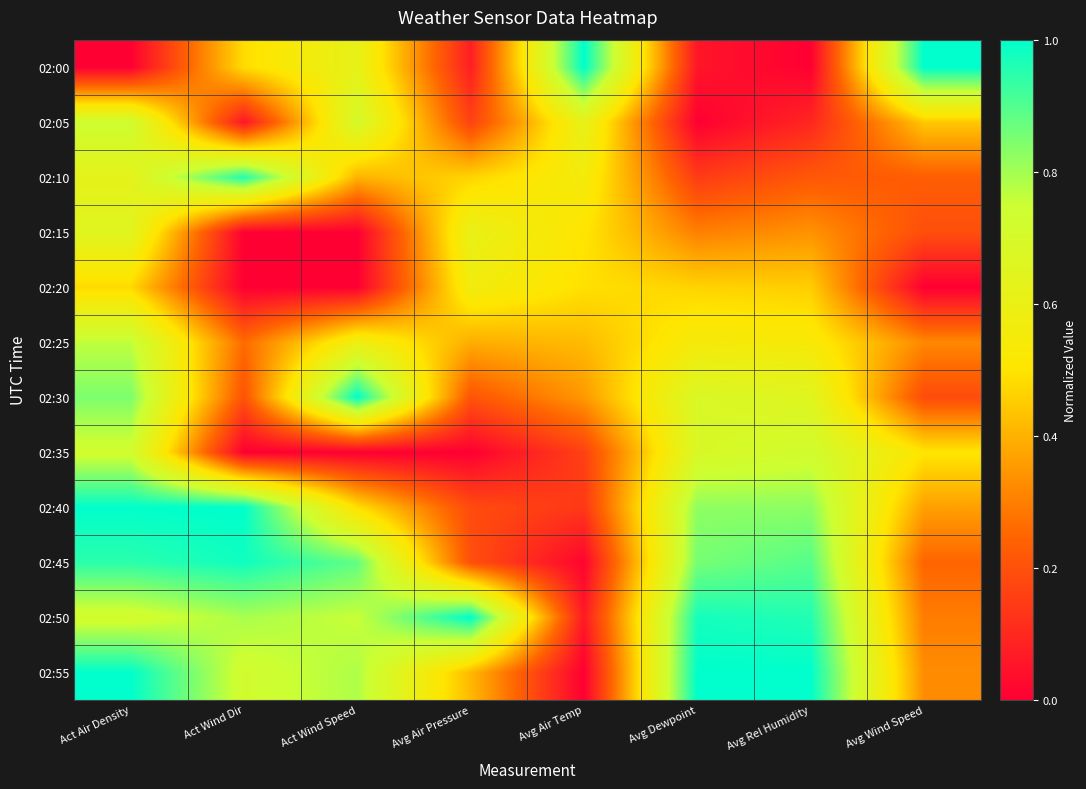

Reading right to left, what are all the values shown in this chart?

02:00: Avg Wind Speed=1.0	Avg Rel Humidity=0.0	Avg Dewpoint=0.1	Avg Air Temp=1.0	Avg Air Pressure=0.1	Act Wind Speed=0.6	Act Wind Dir=0.5	Act Air Density=0.0
02:05: Avg Wind Speed=0.4	Avg Rel Humidity=0.1	Avg Dewpoint=0.0	Avg Air Temp=0.6	Avg Air Pressure=0.2	Act Wind Speed=0.7	Act Wind Dir=0.1	Act Air Density=0.7
02:10: Avg Wind Speed=0.2	Avg Rel Humidity=0.2	Avg Dewpoint=0.1	Avg Air Temp=0.6	Avg Air Pressure=0.5	Act Wind Speed=0.4	Act Wind Dir=1.0	Act Air Density=0.6
02:15: Avg Wind Speed=0.2	Avg Rel Humidity=0.3	Avg Dewpoint=0.3	Avg Air Temp=0.5	Avg Air Pressure=0.6	Act Wind Speed=0.0	Act Wind Dir=0.0	Act Air Density=0.6
02:20: Avg Wind Speed=0.0	Avg Rel Humidity=0.5	Avg Dewpoint=0.5	Avg Air Temp=0.5	Avg Air Pressure=0.6	Act Wind Speed=0.0	Act Wind Dir=0.0	Act Air Density=0.5
02:25: Avg Wind Speed=0.3	Avg Rel Humidity=0.5	Avg Dewpoint=0.5	Avg Air Temp=0.4	Avg Air Pressure=0.4	Act Wind Speed=0.6	Act Wind Dir=0.3	Act Air Density=0.8
02:30: Avg Wind Speed=0.2	Avg Rel Humidity=0.7	Avg Dewpoint=0.7	Avg Air Temp=0.3	Avg Air Pressure=0.2	Act Wind Speed=1.0	Act Wind Dir=0.2	Act Air Density=0.8
02:35: Avg Wind Speed=0.5	Avg Rel Humidity=0.7	Avg Dewpoint=0.7	Avg Air Temp=0.2	Avg Air Pressure=0.0	Act Wind Speed=0.0	Act Wind Dir=0.0	Act Air Density=0.7
02:40: Avg Wind Speed=0.4	Avg Rel Humidity=0.8	Avg Dewpoint=0.8	Avg Air Temp=0.1	Avg Air Pressure=0.2	Act Wind Speed=0.5	Act Wind Dir=1.0	Act Air Density=1.0
02:45: Avg Wind Speed=0.2	Avg Rel Humidity=0.9	Avg Dewpoint=0.9	Avg Air Temp=0.0	Avg Air Pressure=0.2	Act Wind Speed=0.9	Act Wind Dir=1.0	Act Air Density=0.9
02:50: Avg Wind Speed=0.3	Avg Rel Humidity=1.0	Avg Dewpoint=1.0	Avg Air Temp=0.1	Avg Air Pressure=1.0	Act Wind Speed=0.8	Act Wind Dir=0.8	Act Air Density=0.7
02:55: Avg Wind Speed=0.3	Avg Rel Humidity=1.0	Avg Dewpoint=1.0	Avg Air Temp=0.0	Avg Air Pressure=0.4	Act Wind Speed=0.8	Act Wind Dir=0.7	Act Air Density=1.0